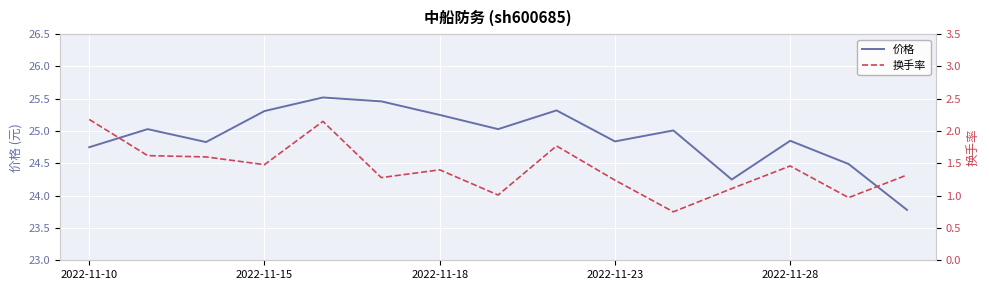

The value of 价格 at 11 is 24.2. True or false?

True